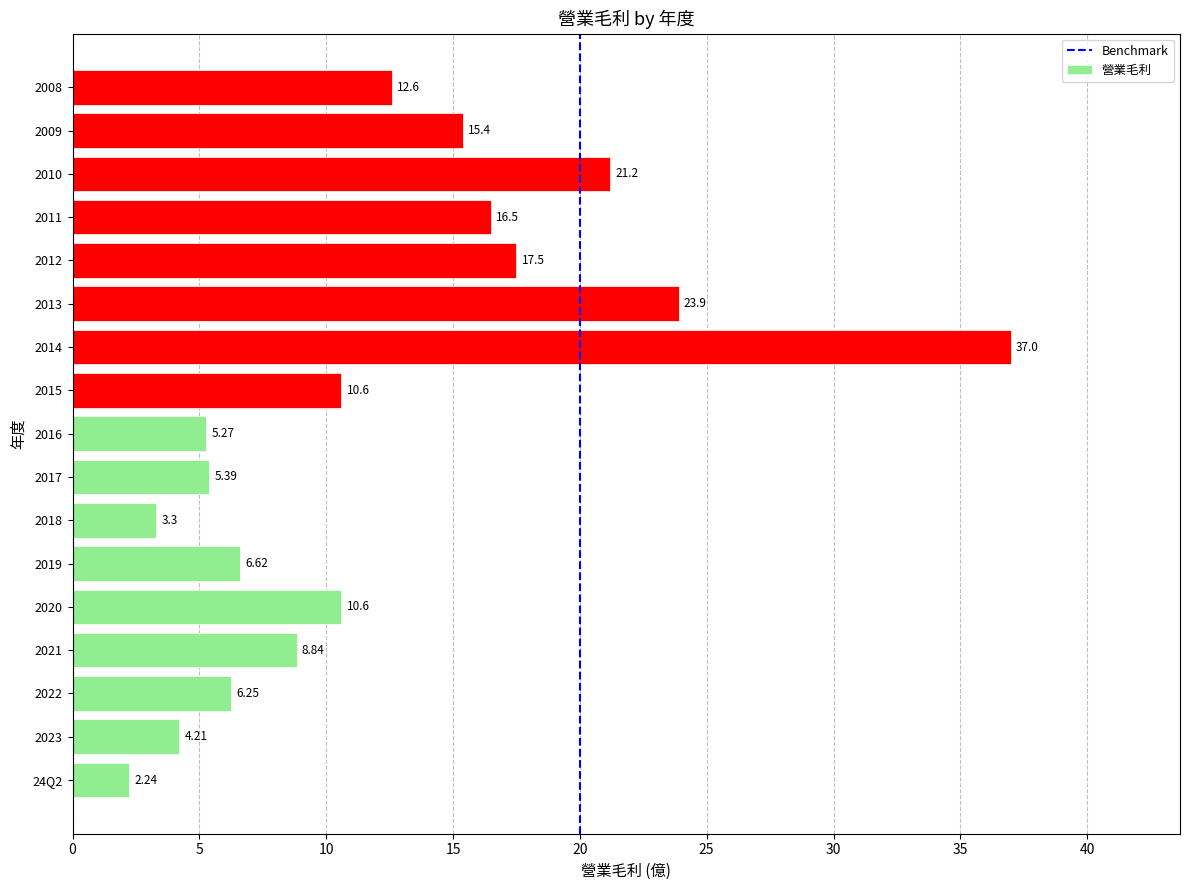

What is the ratio of the value at 2012 to the value at 2023?

4.2